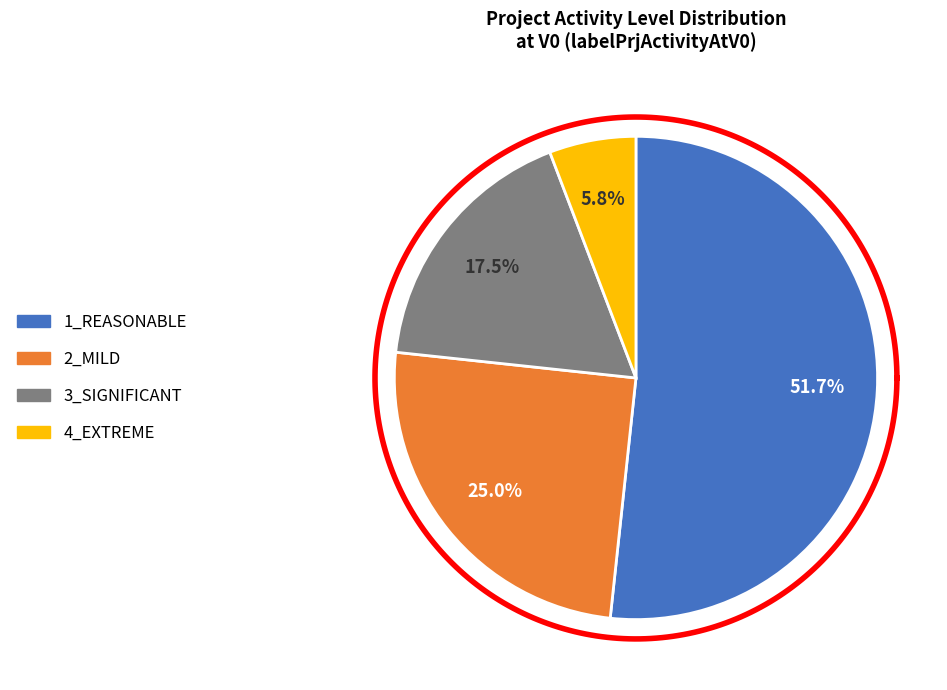

Is it true that 4_EXTREME is 1% of the pie?

False